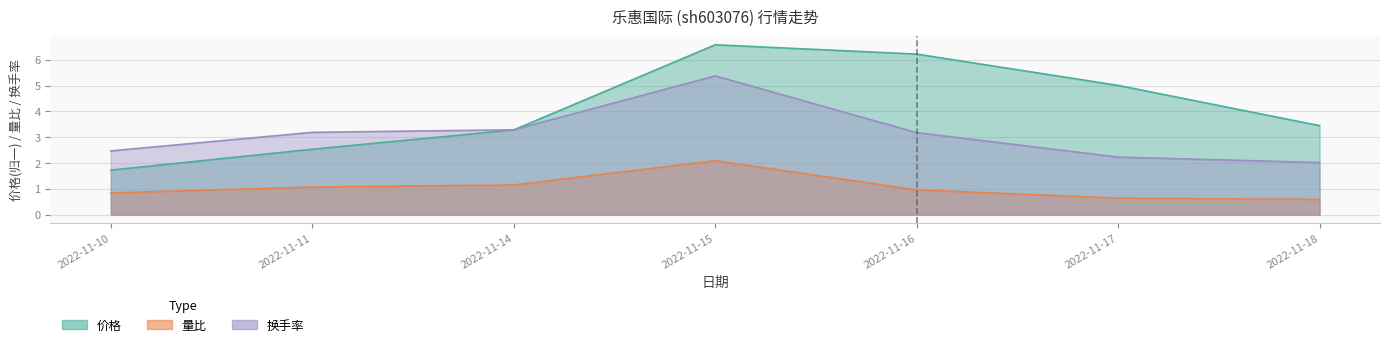

At which label does 价格 first exceed 3?

2022-11-14